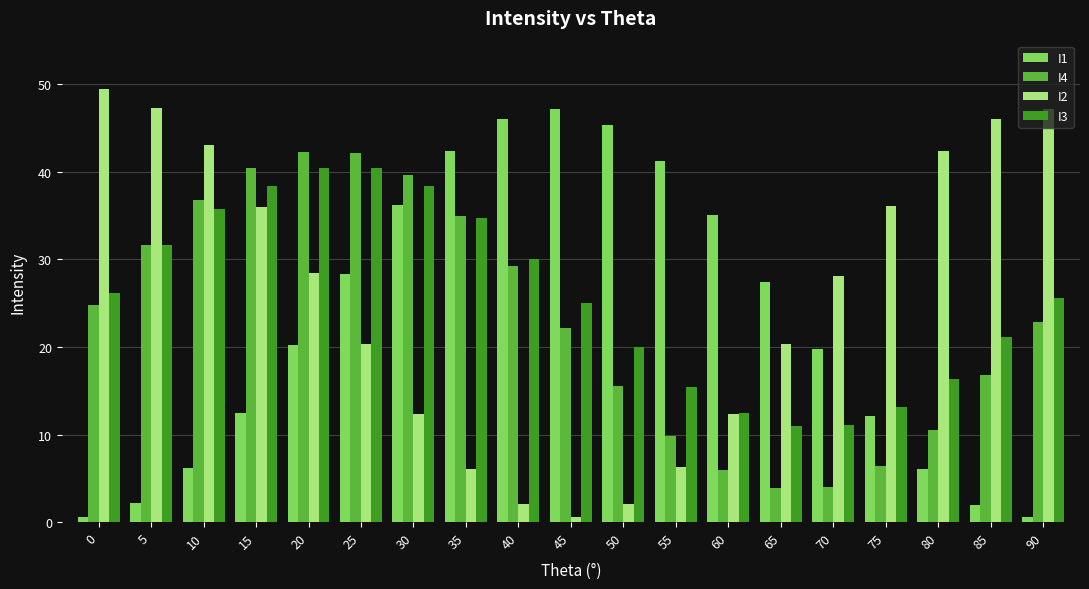

Which series has the widest spread of values?

I2